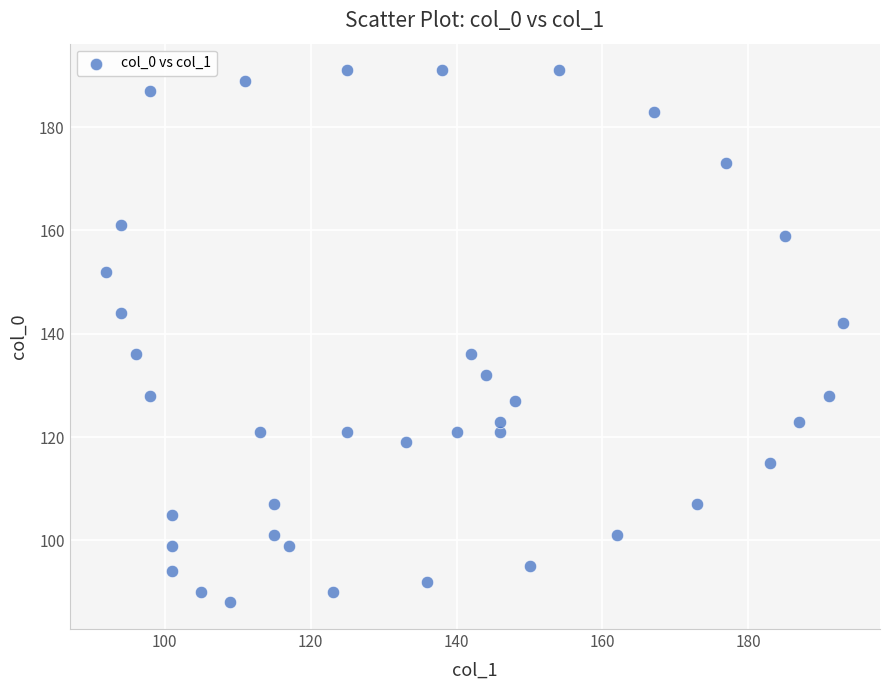

What is the range of X values (max minus min)?

101